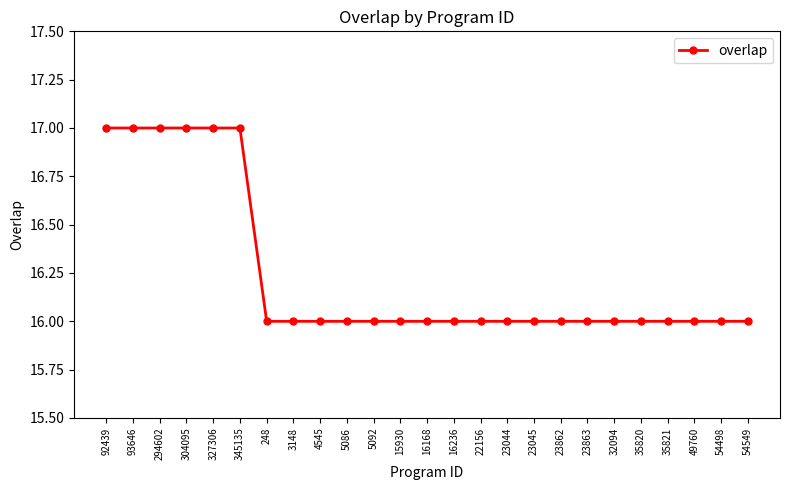

Reading left to right, what are all the values shown in this chart?

92439=17	93646=17	294602=17	304095=17	327306=17	345135=17	248=16	3148=16	4545=16	5086=16	5092=16	15930=16	16168=16	16236=16	22156=16	23044=16	23045=16	23862=16	23863=16	32094=16	35820=16	35821=16	49760=16	54498=16	54549=16